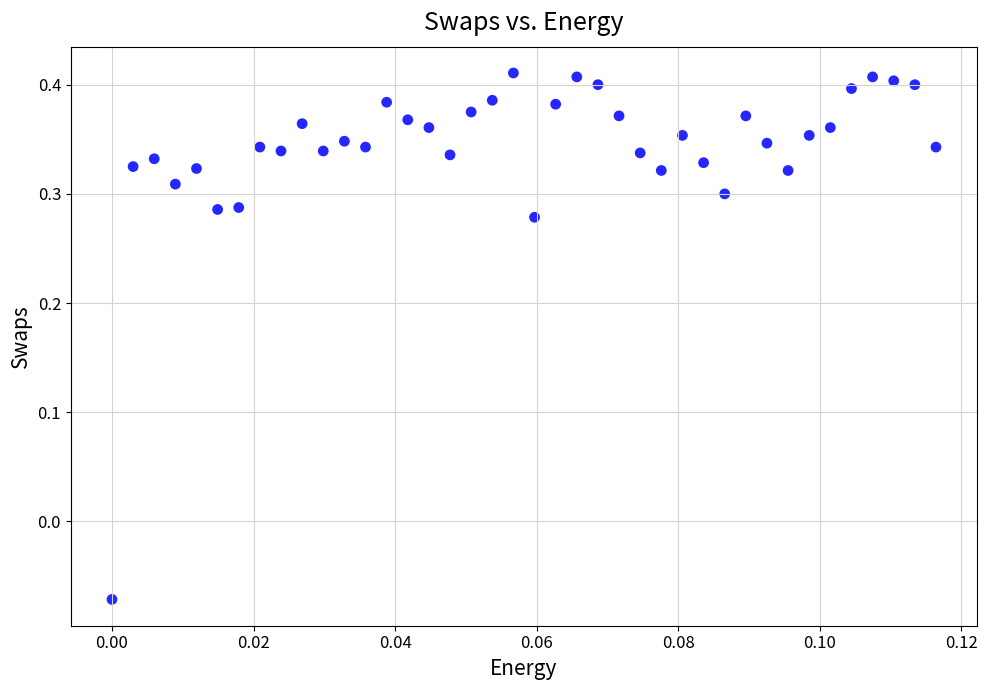

What is the range of Y values (max minus min)?

0.5